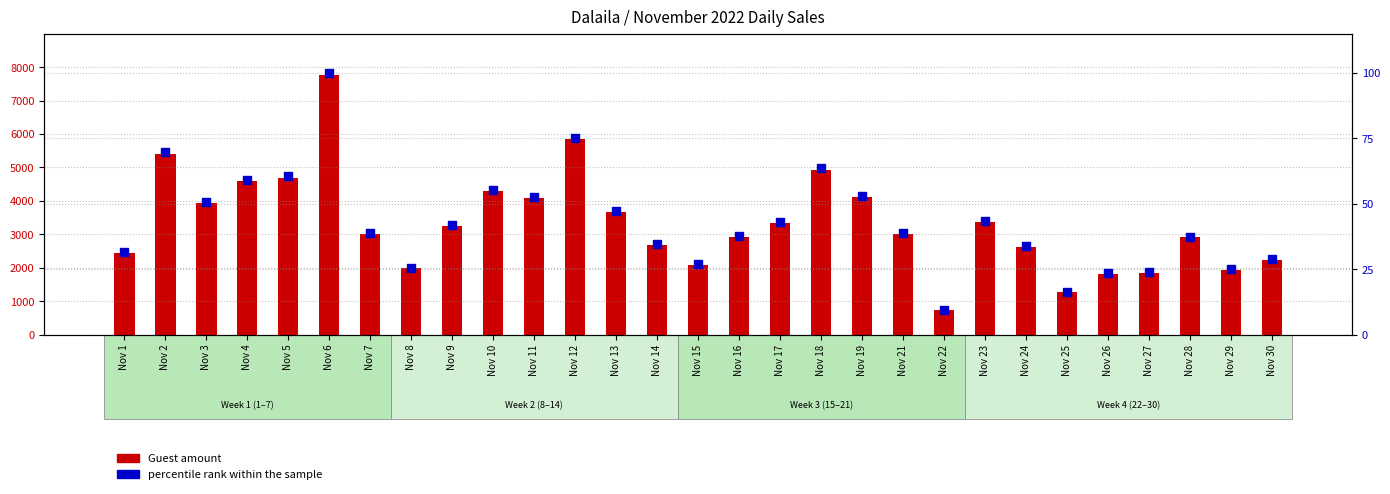

At how many categories does at least one series exceed 6708?

1